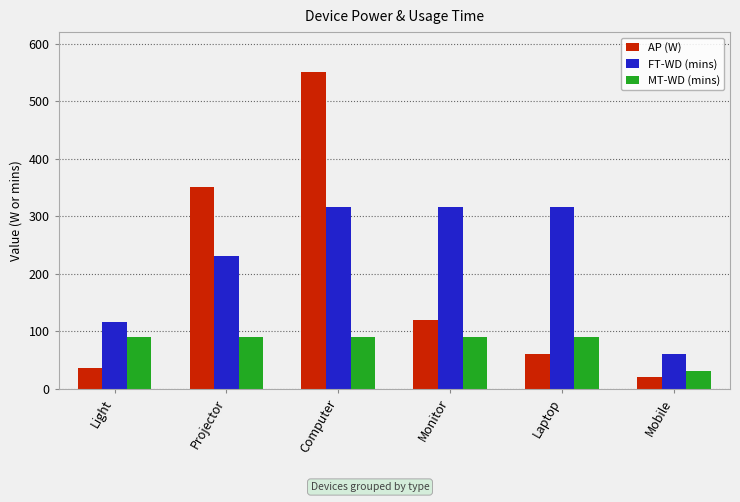

How many bars are there in each group?

3